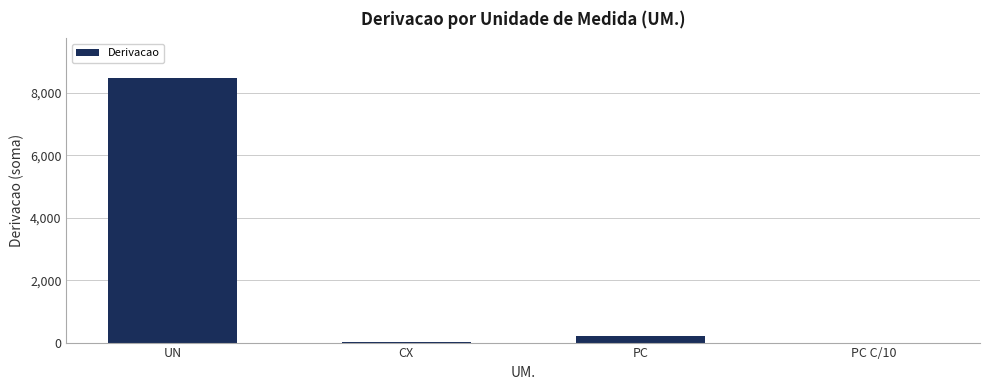

What is the greatest value displayed?

8481